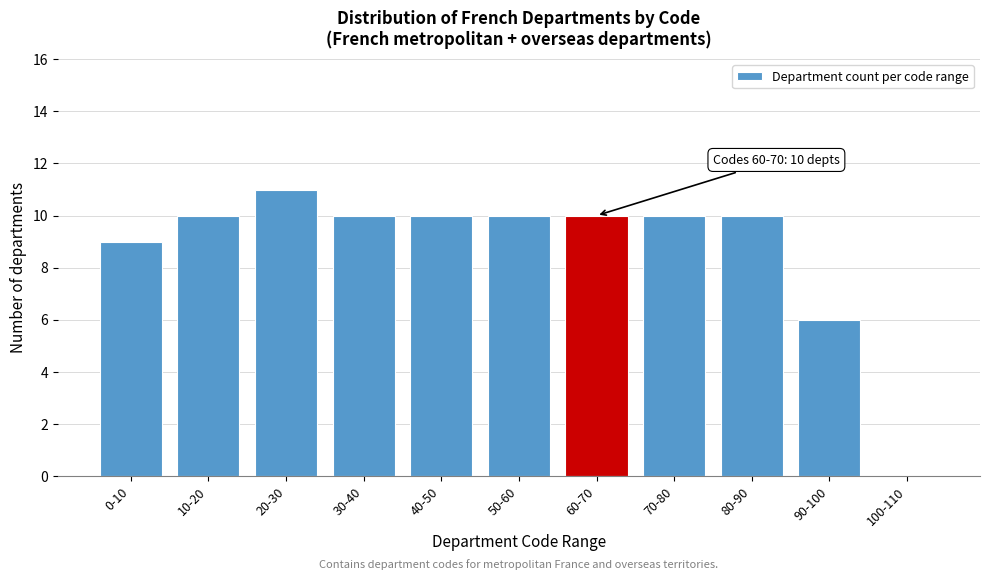

Reading left to right, what are all the values shown in this chart?

0-10=9	10-20=10	20-30=11	30-40=10	40-50=10	50-60=10	60-70=10	70-80=10	80-90=10	90-100=6	100-110=0